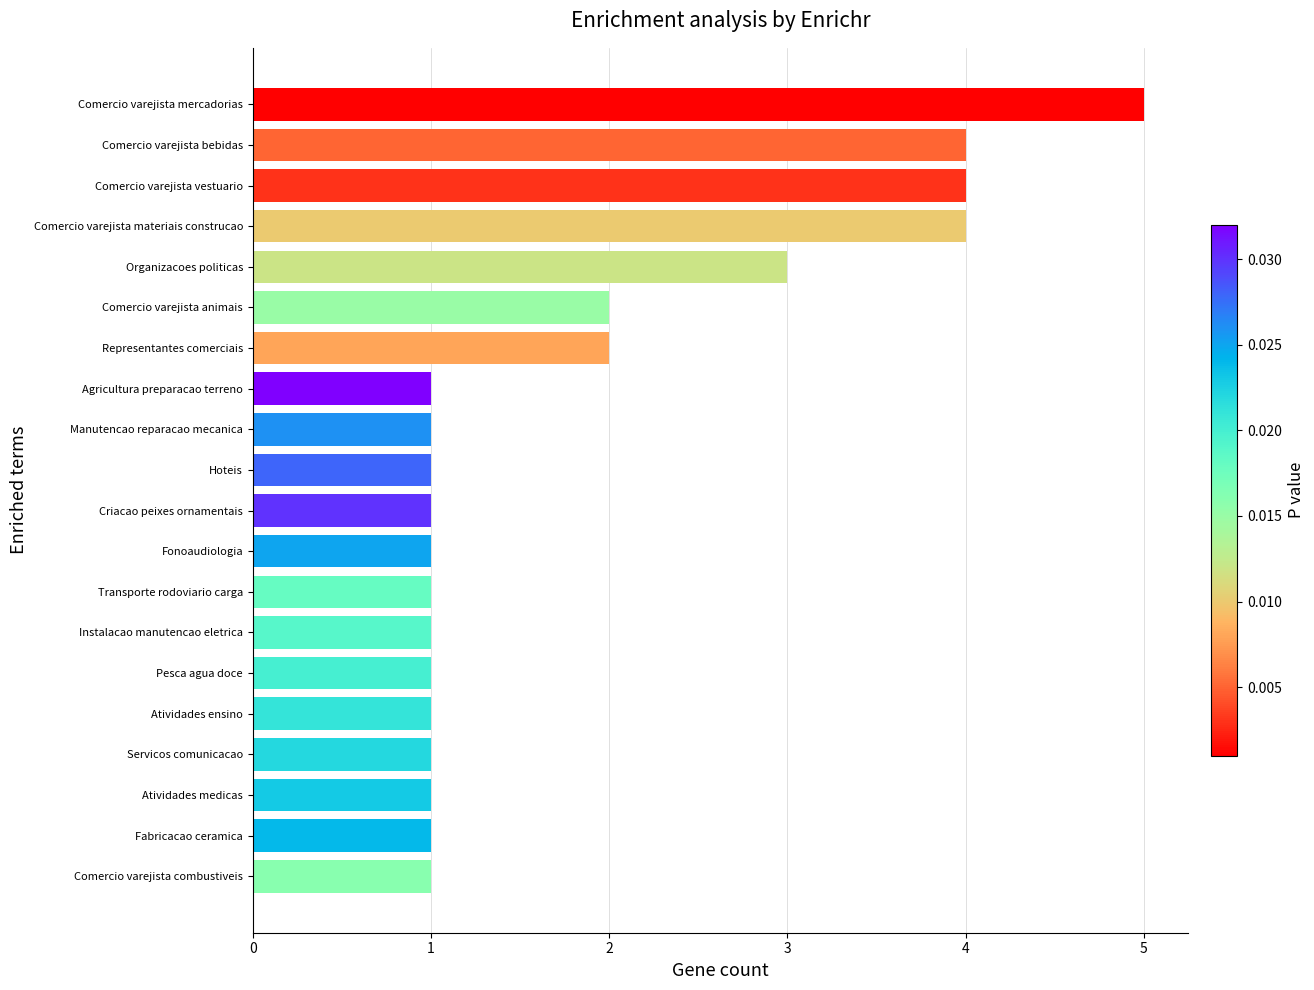

What is the average value?

2